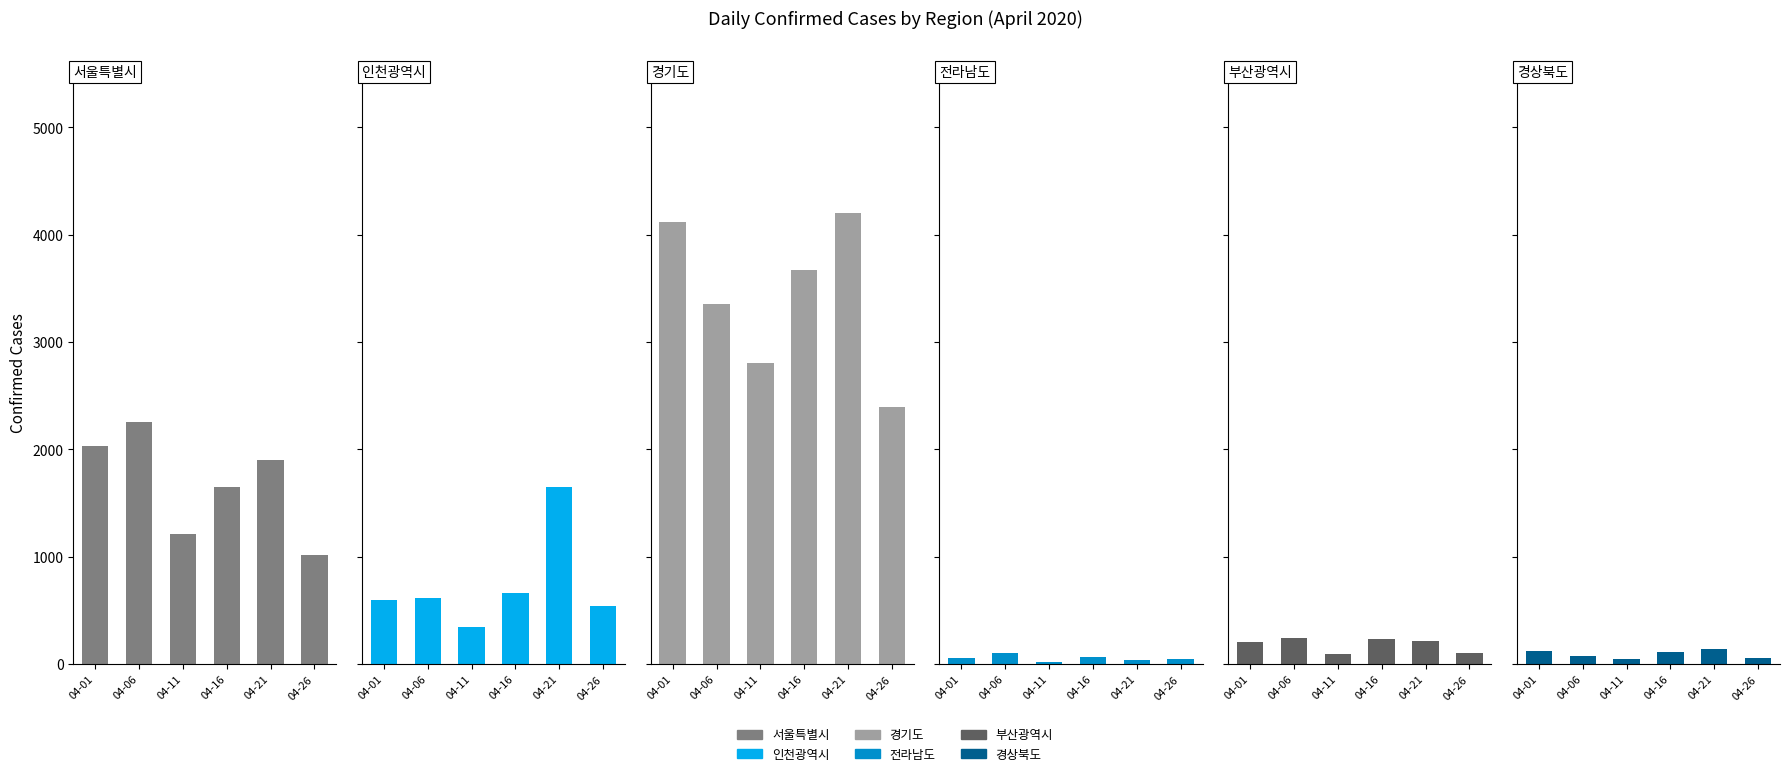

How many series are shown in this chart?

6